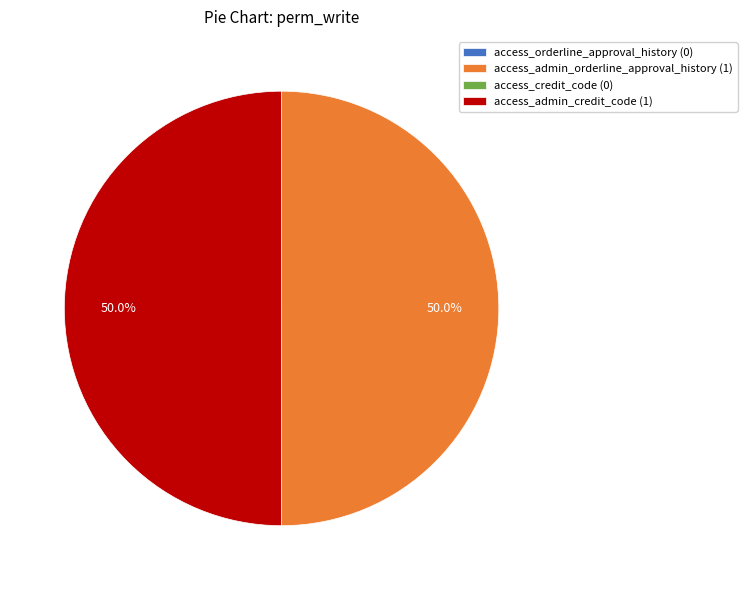

Approximately how many times larger is the value at access_admin_orderline_approval_history (1) compared to access_admin_credit_code (1)?

1.0